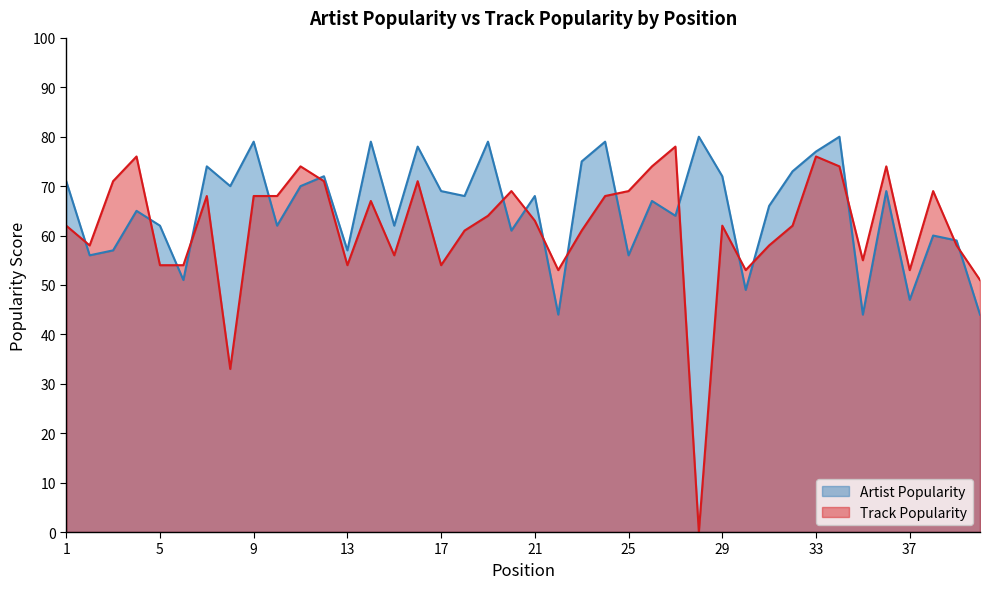

Is it true that Track Popularity equals 69 at 38?

True